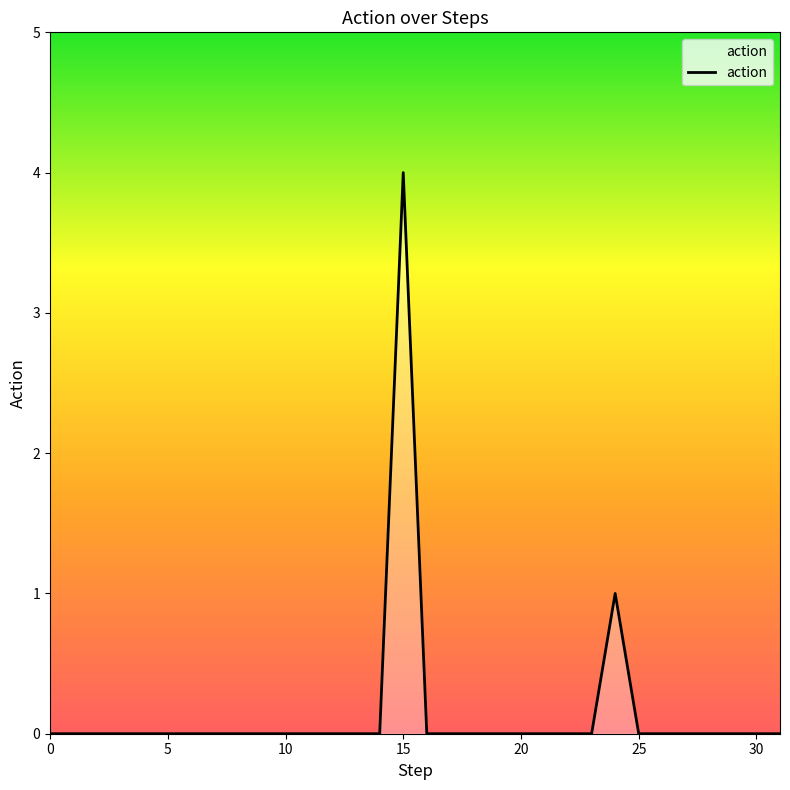

Reading right to left, transcribe all the data shown in this chart.

0	0	0	0	0	0	0	1	0	0	0	0	0	0	0	0	4	0	0	0	0	0	0	0	0	0	0	0	0	0	0	0